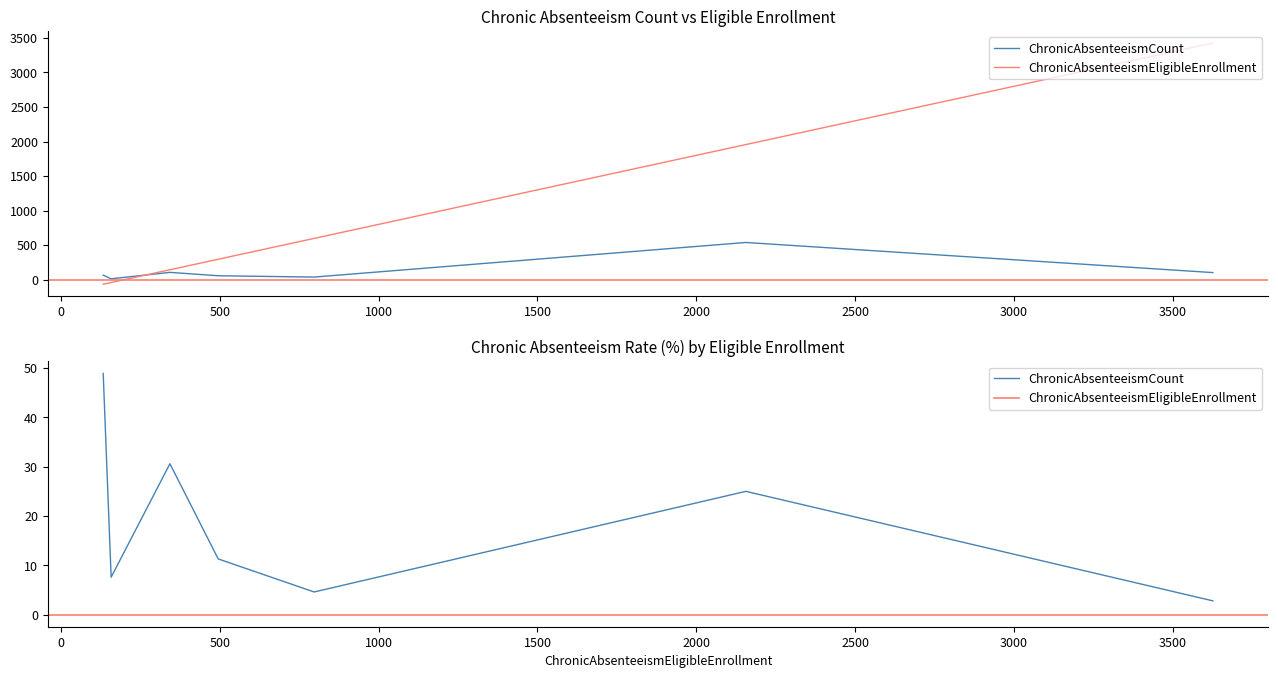

Which has a higher value, San Lorenzo Valley Unified or Scotts Valley Unified?

San Lorenzo Valley Unified